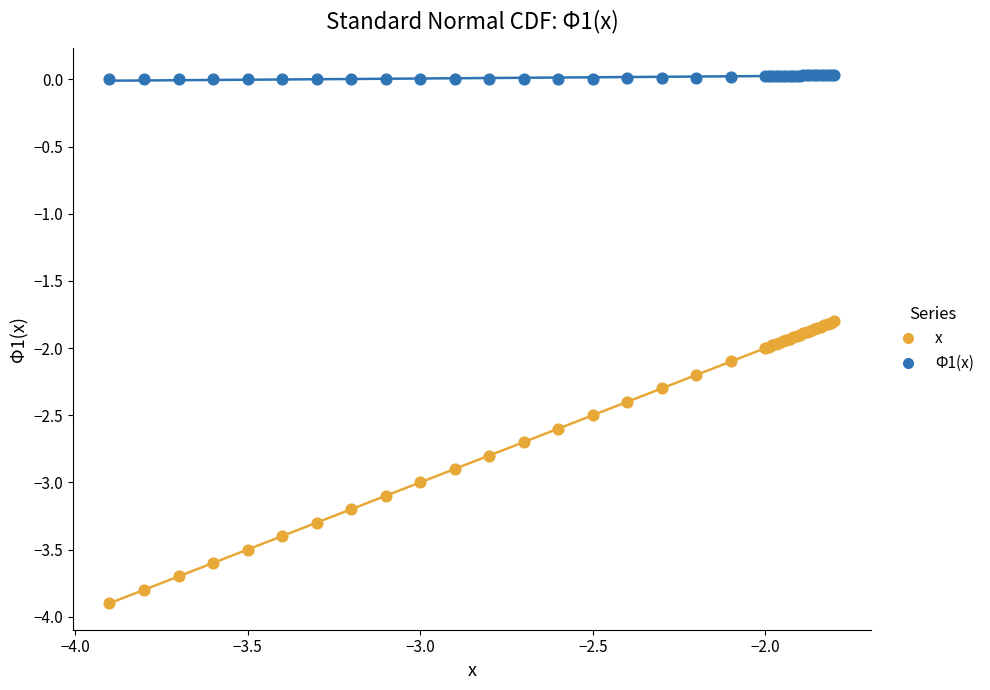

Which series has the largest Y range (max minus min)?

x